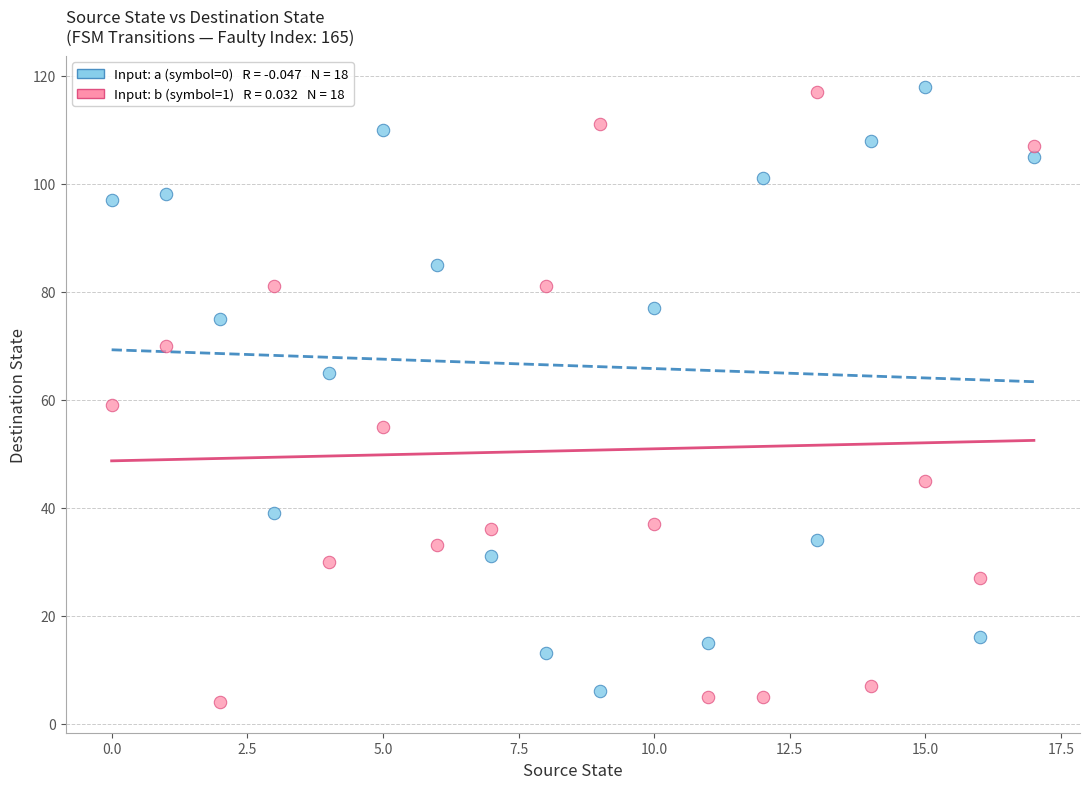

Across all data points, what is the range of Y values (max minus min)?

114